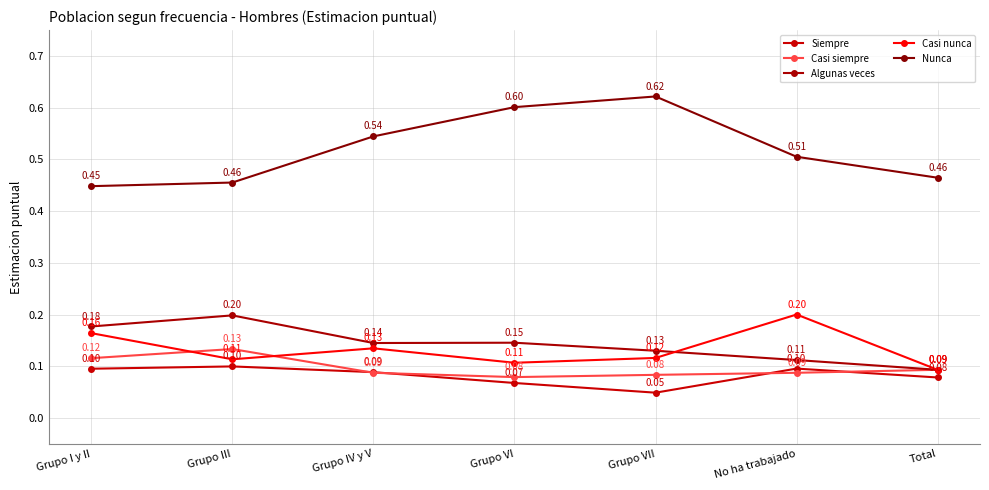

The Siempre series shows 0.1 at Total. True or false?

True